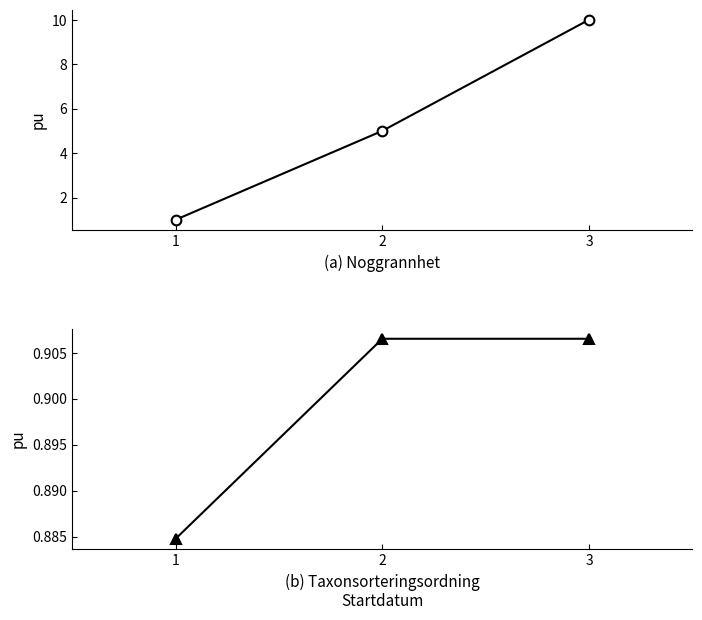

The Taxonsorteringsordning series shows 1.4 at 2. True or false?

False